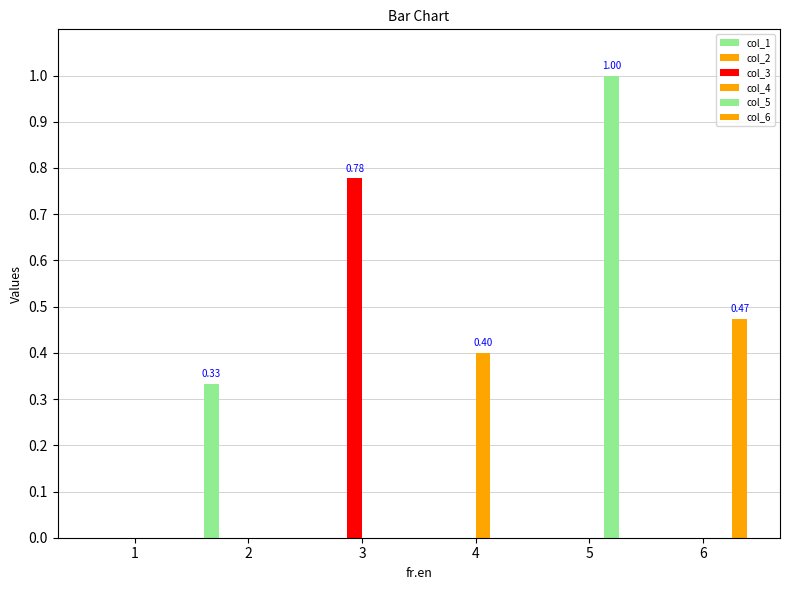

At which category does the chart reach its peak across all series?

5